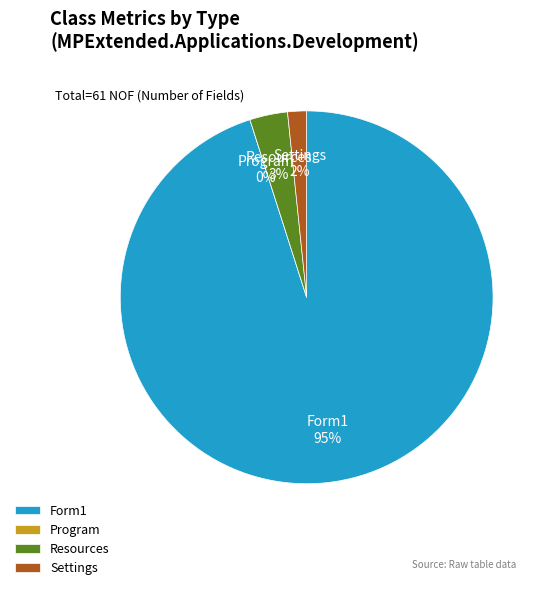

Does any single category account for the majority?

Yes